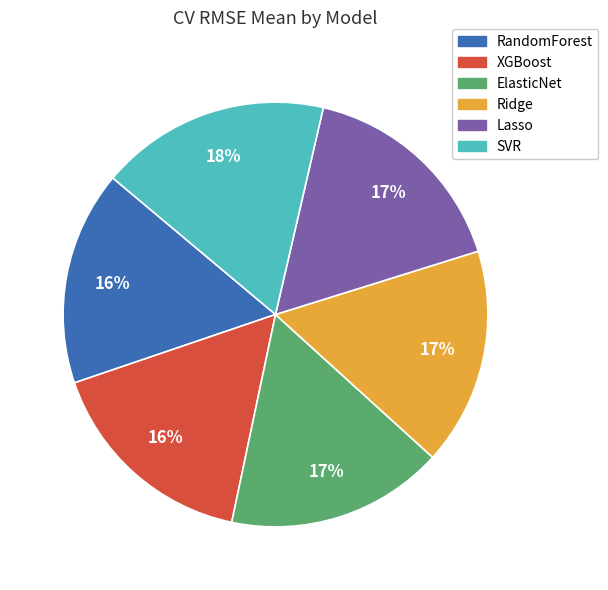

True or false: Ridge accounts for 7% of the total.

False